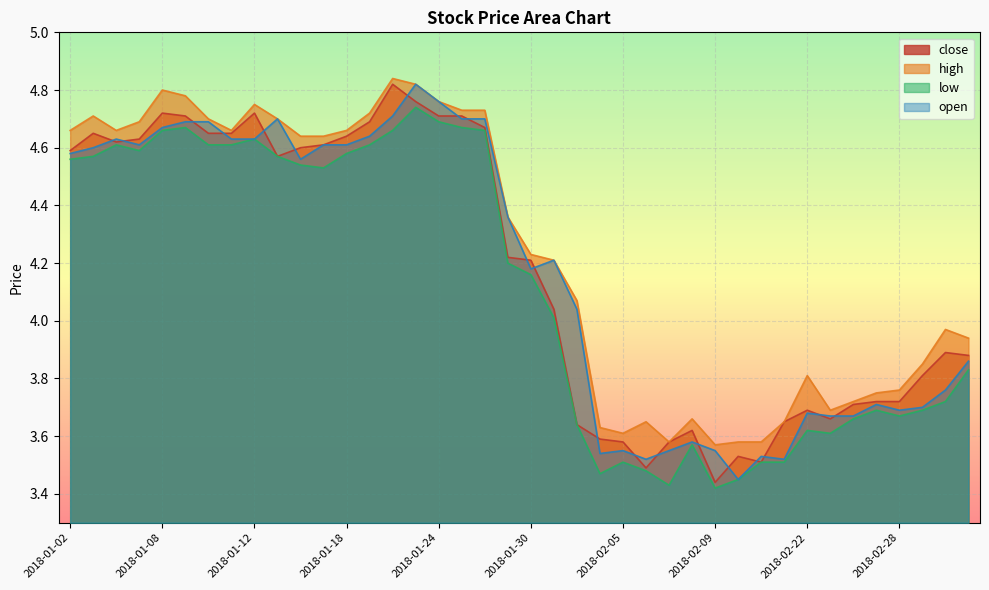

What is the maximum value shown in the chart?

4.8